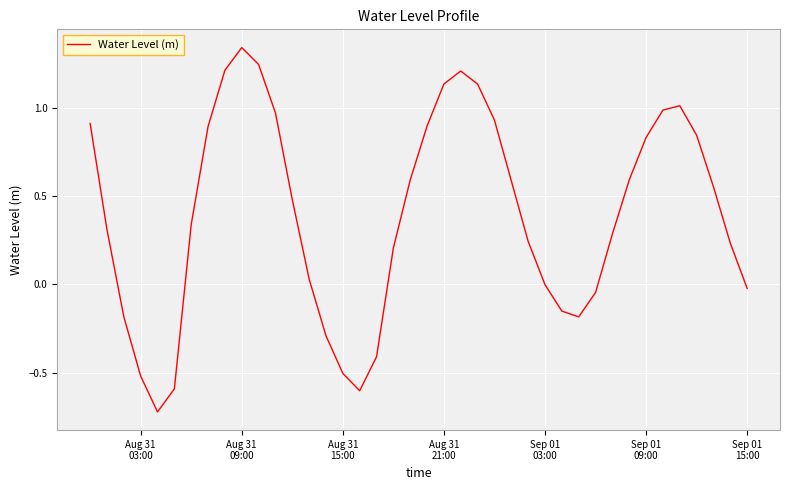

What is the smallest value displayed?

-0.7